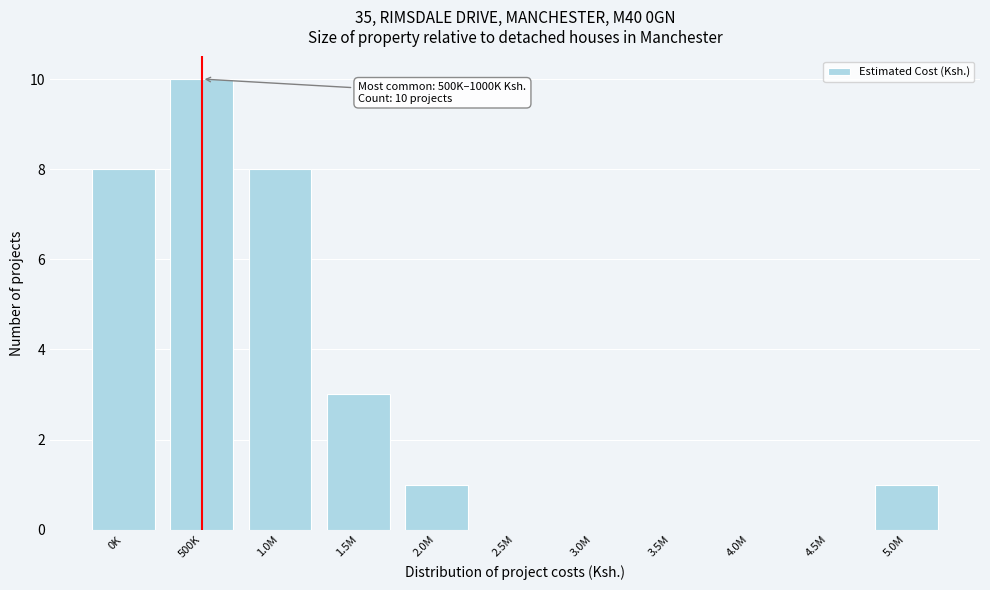

Reading left to right, what are all the values shown in this chart?

0K=8	500K=10	1.0M=8	1.5M=3	2.0M=1	2.5M=0	3.0M=0	3.5M=0	4.0M=0	4.5M=0	5.0M=1